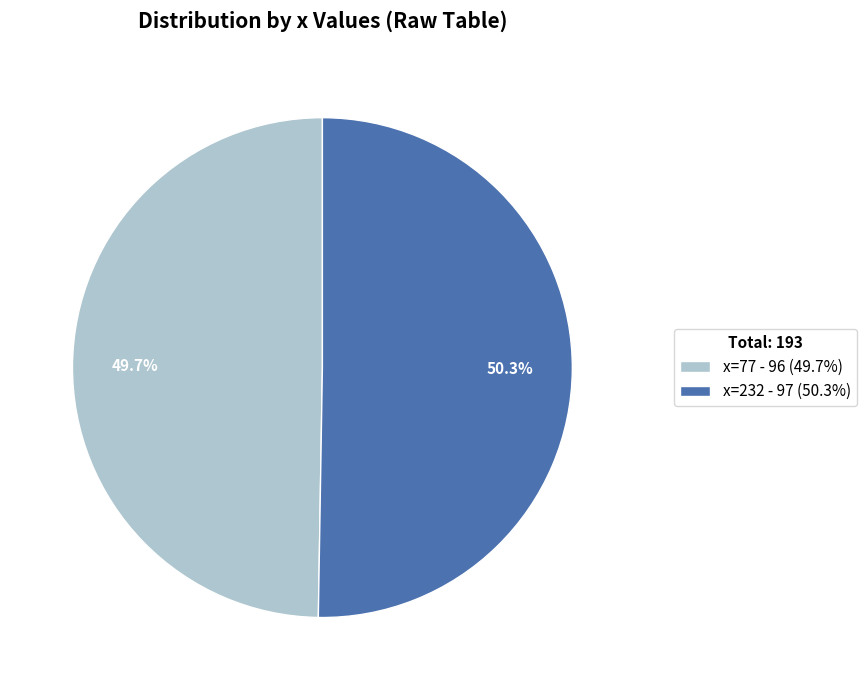

Rank the categories by value from lowest to highest.

x=77 - 96 (49.7%), x=232 - 97 (50.3%)